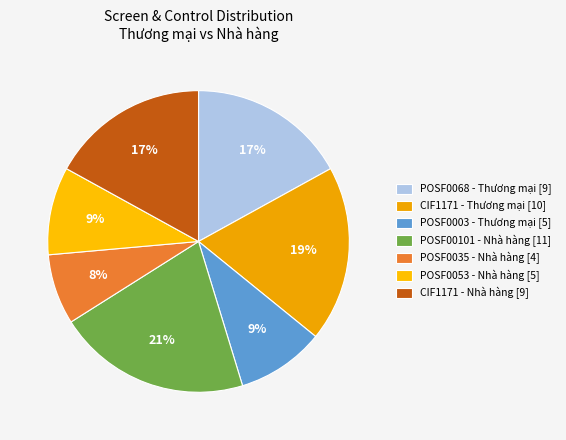

Does any single category account for the majority?

No